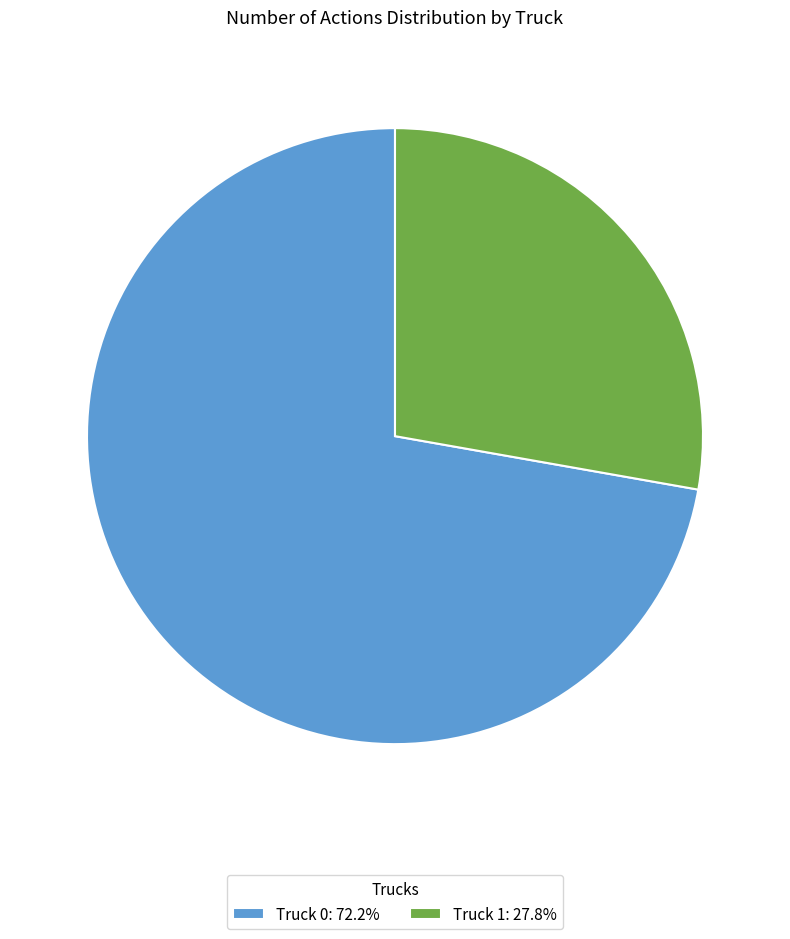

How many segments does this pie chart have?

2